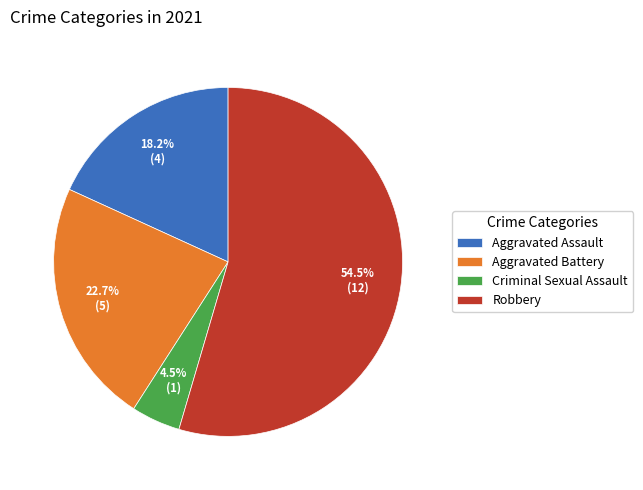

Which category has the smallest portion of the pie?

Criminal Sexual Assault